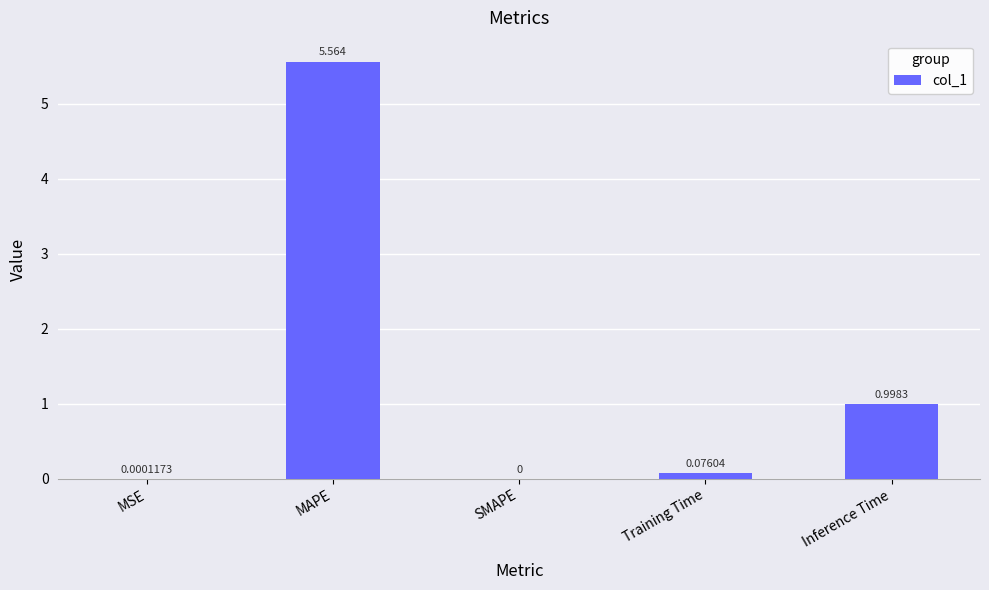

Where is the data nearest to the value 2?

Inference Time